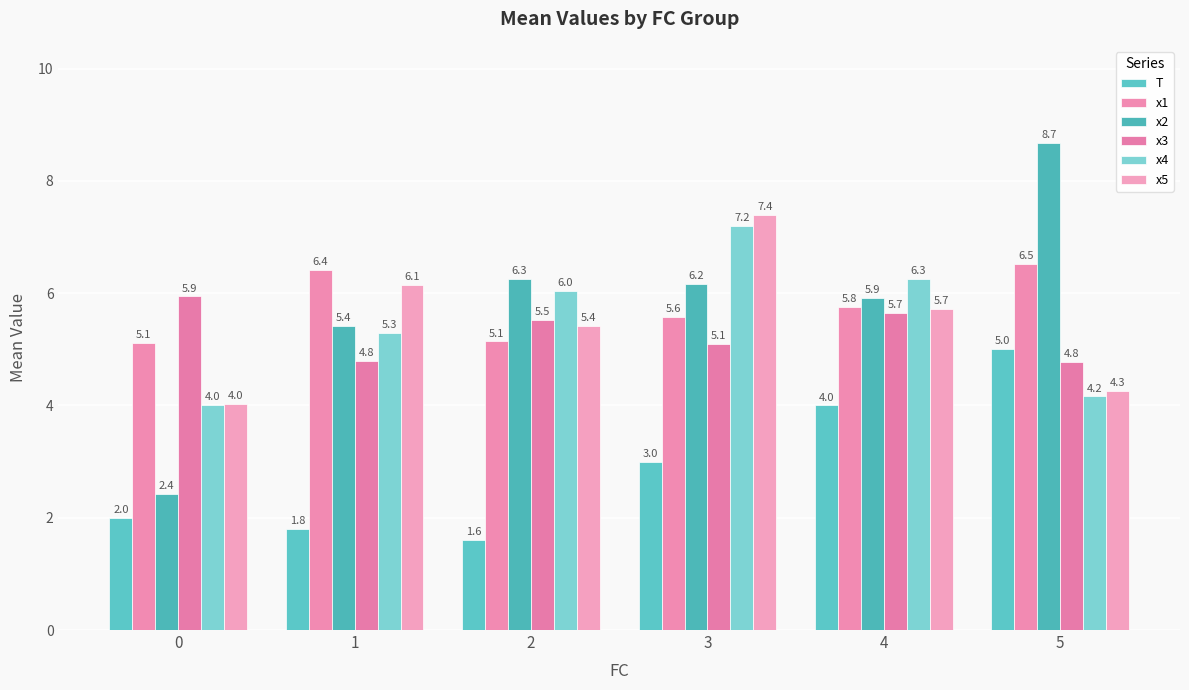

How many bars are there in each group?

6